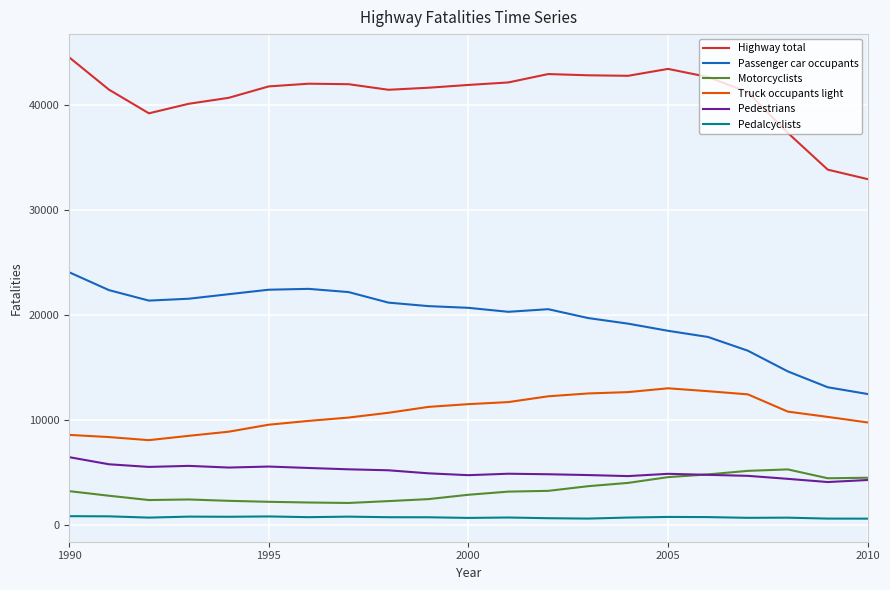

What is the greatest value displayed?

44567